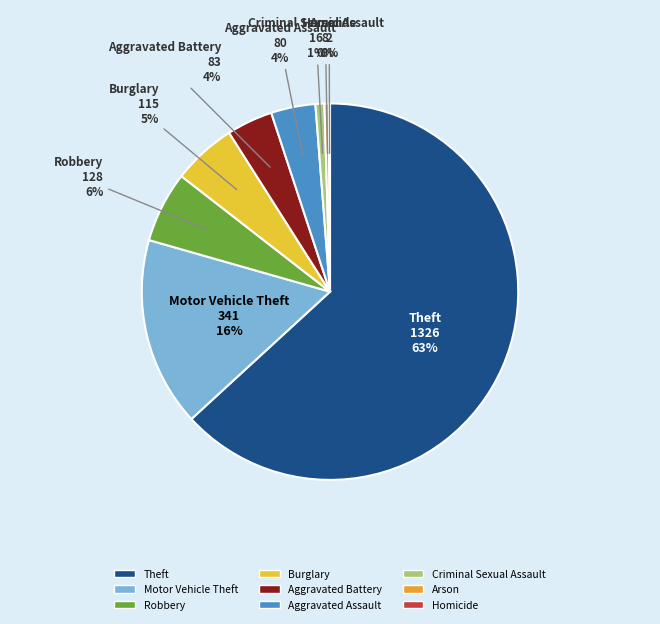

Is the sum of Motor Vehicle Theft and Aggravated Battery greater than half?

No